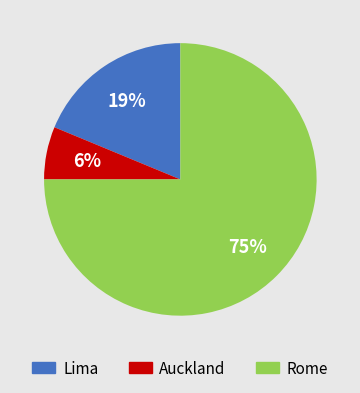

Is the sum of Rome and Lima greater than half?

Yes